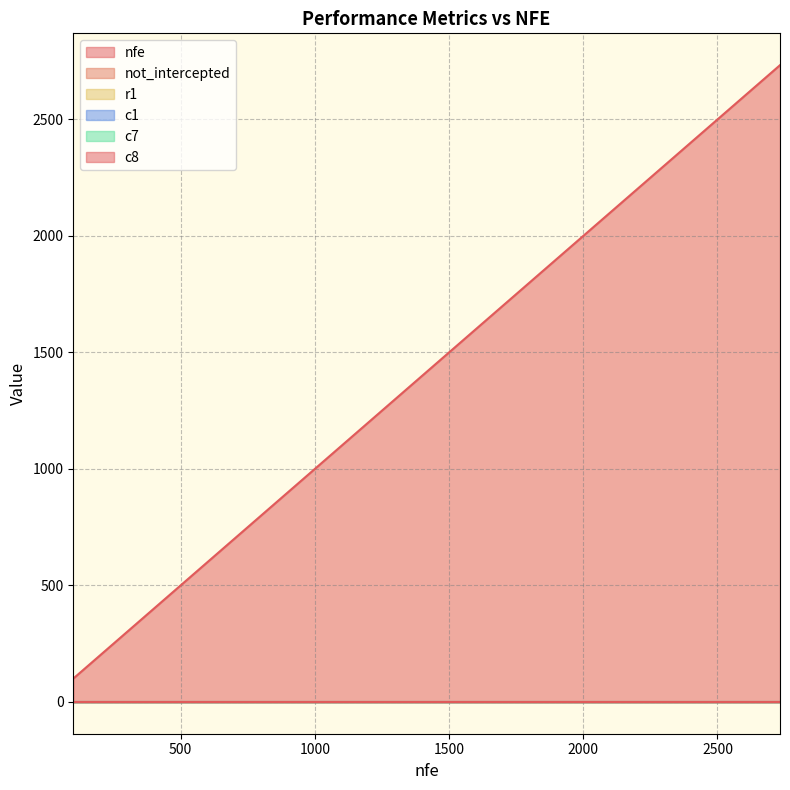

At how many categories does at least one series exceed 954?

18